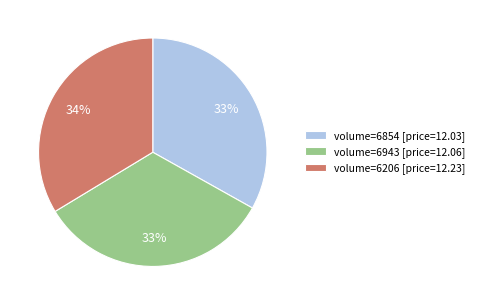

Is the sum of volume=6206 [price=12.23] and volume=6854 [price=12.03] greater than half?

Yes